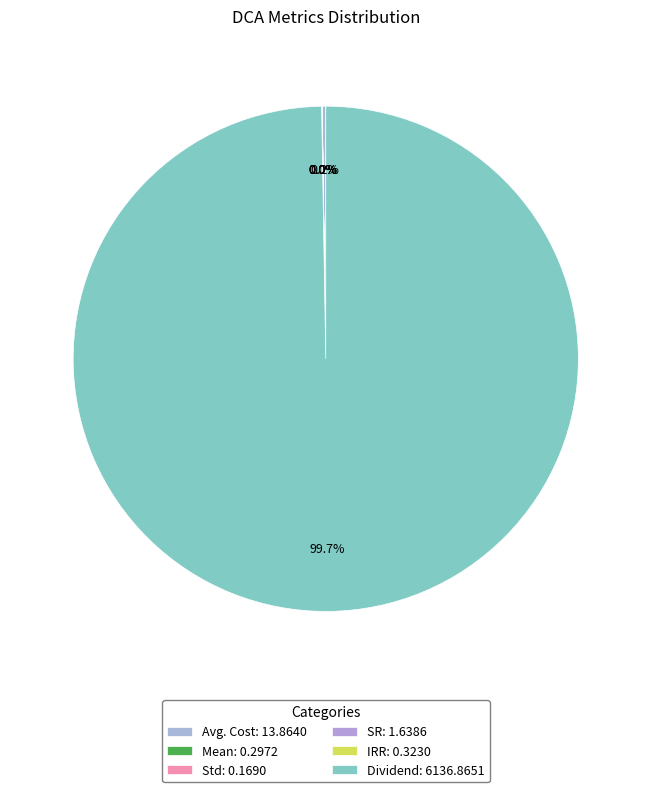

What percentage is NOT represented by Dividend?

0.3%